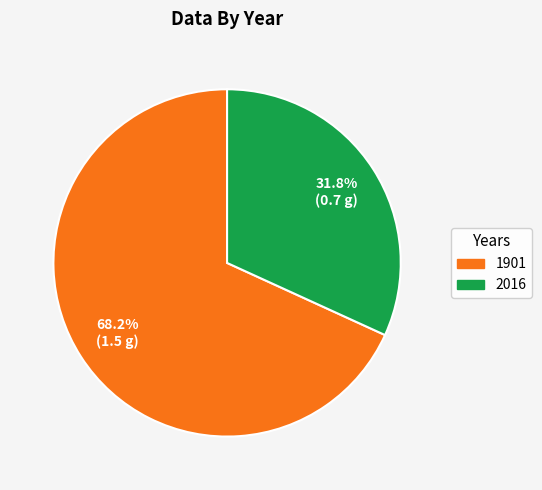

Does 1901 represent more than half of the total?

Yes